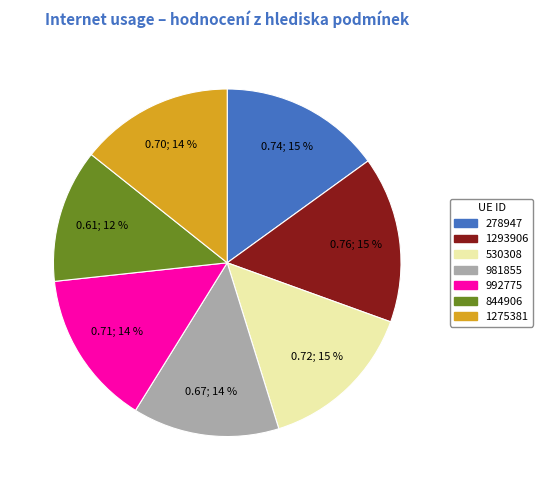

What percentage is the 844906 slice, to the nearest percent?

12%